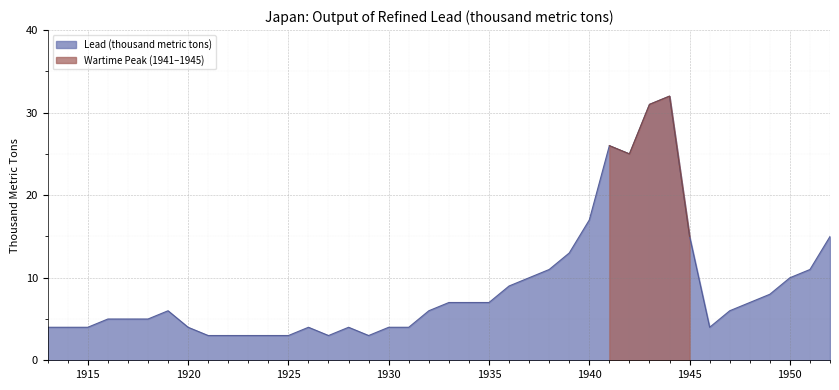

What is the highest value of the Lead (thousand metric tons) series?

32